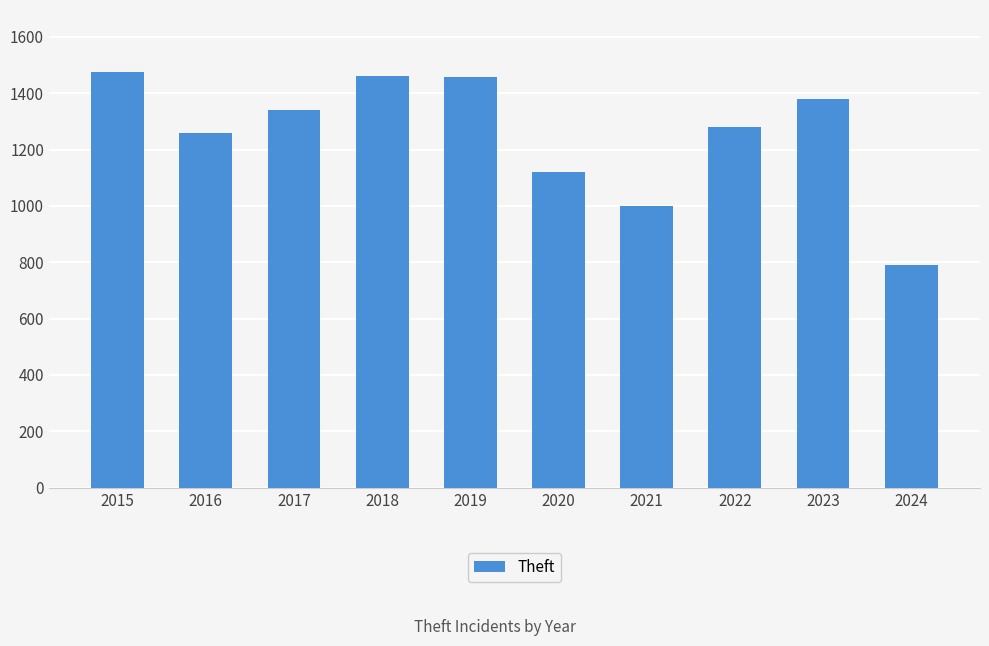

How many bars are there in total?

10